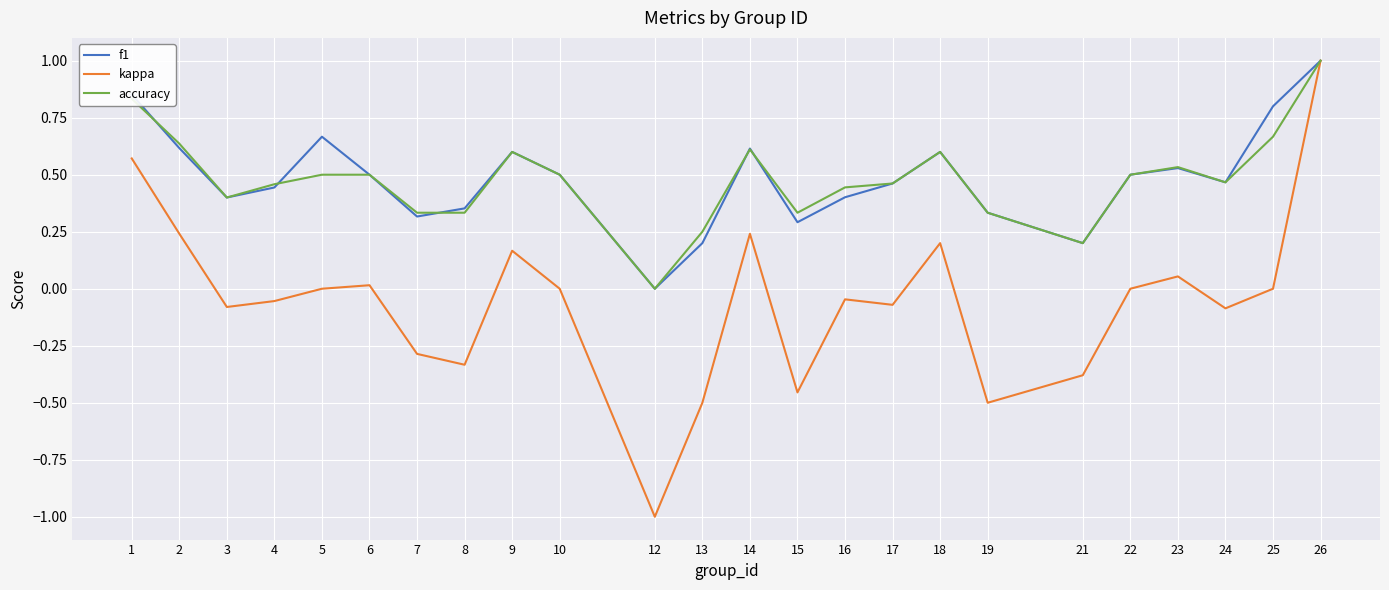

How many lines are shown in the chart?

3